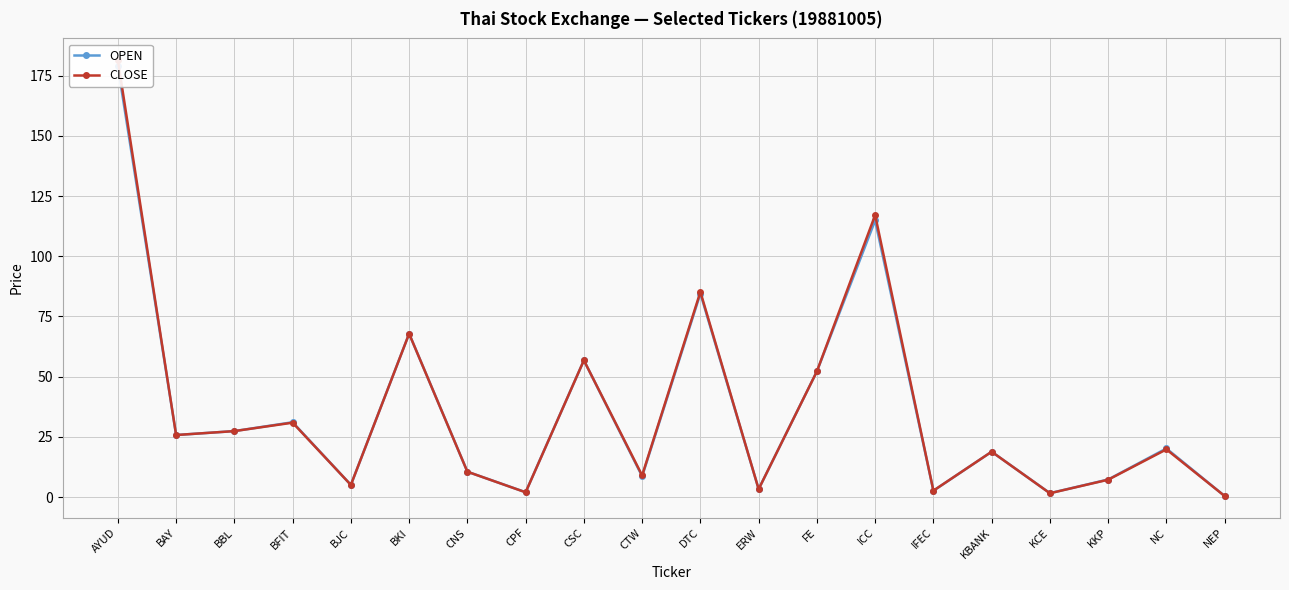

What is the highest value of the CLOSE series?

181.4